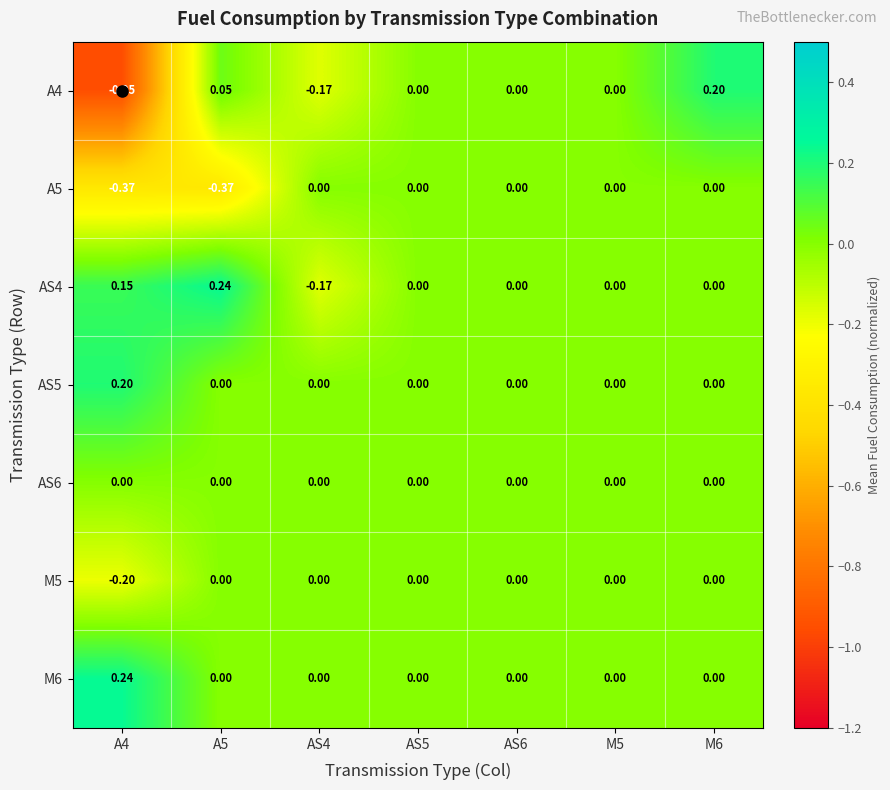

Is the value of A5 at A5 greater than the value of AS6 at AS4?

No